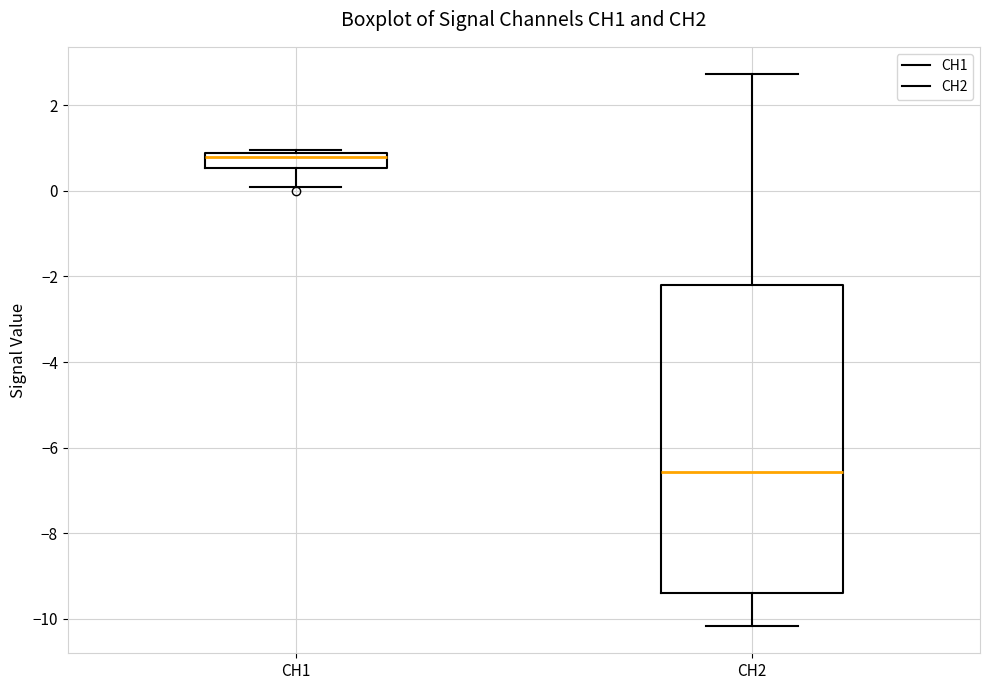

Where does the lower whisker of the box for CH2 end on the y-axis? The values are not printed on the chart, so give them approximately, as read against the axis.

-10.2